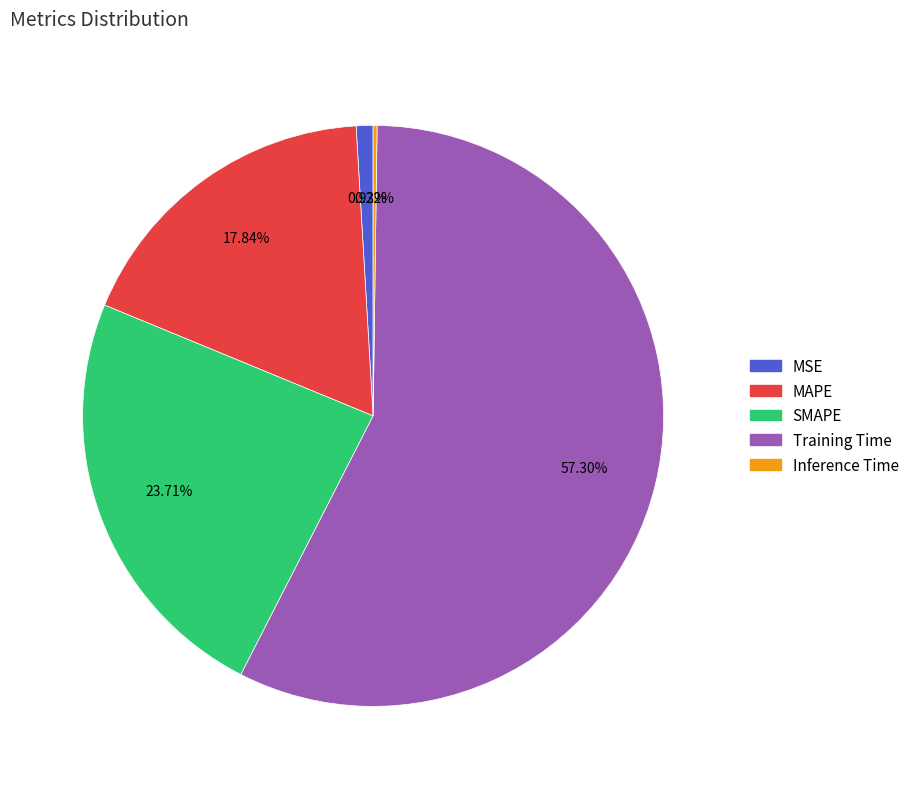

Which slice represents more than half of the pie?

Training Time